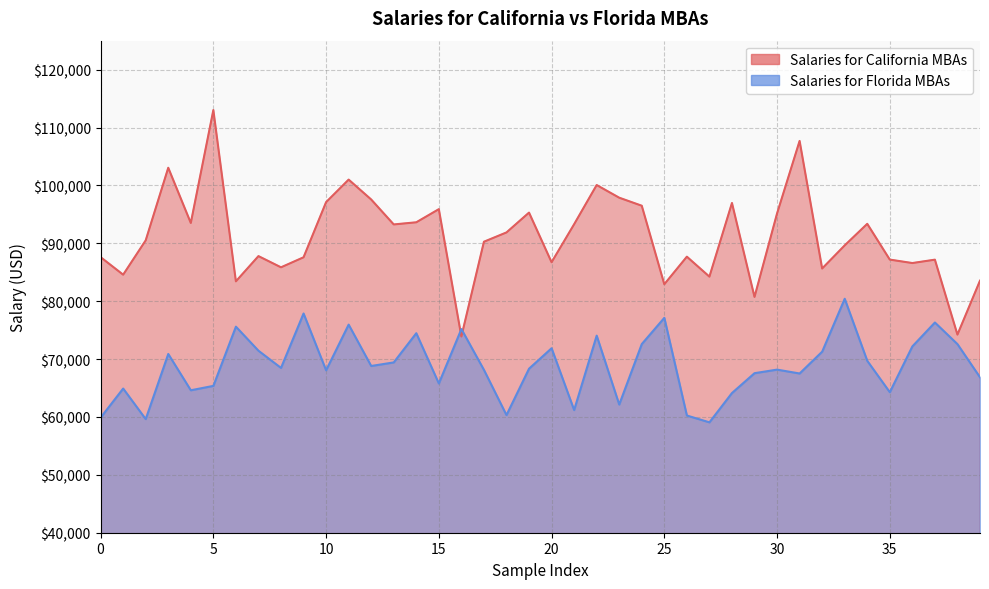

What is the difference between the maximum and minimum values in the Salaries for California MBAs series?

39115